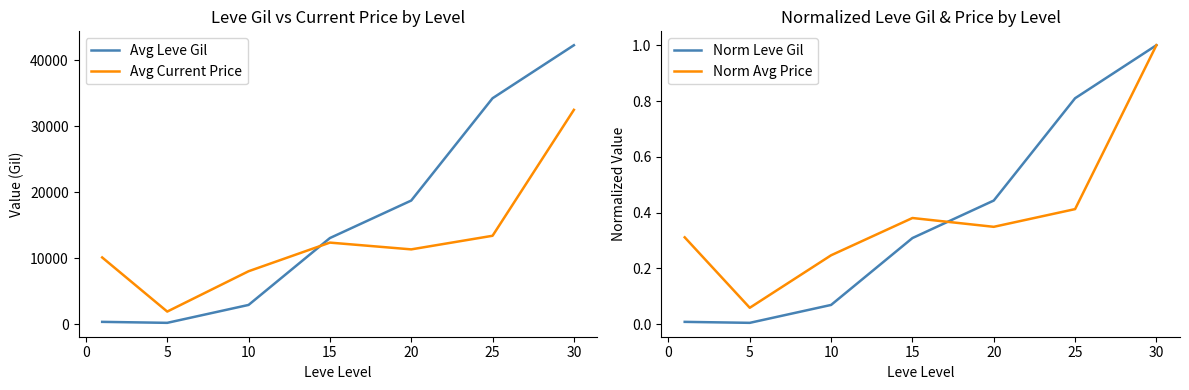

The value of Avg Leve Gil at 30 is 69378.9. True or false?

False